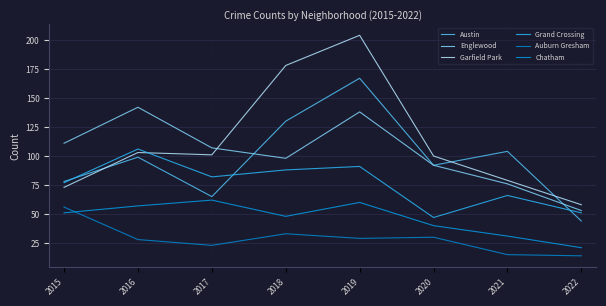

At which label does Auburn Gresham first exceed 29?

2015